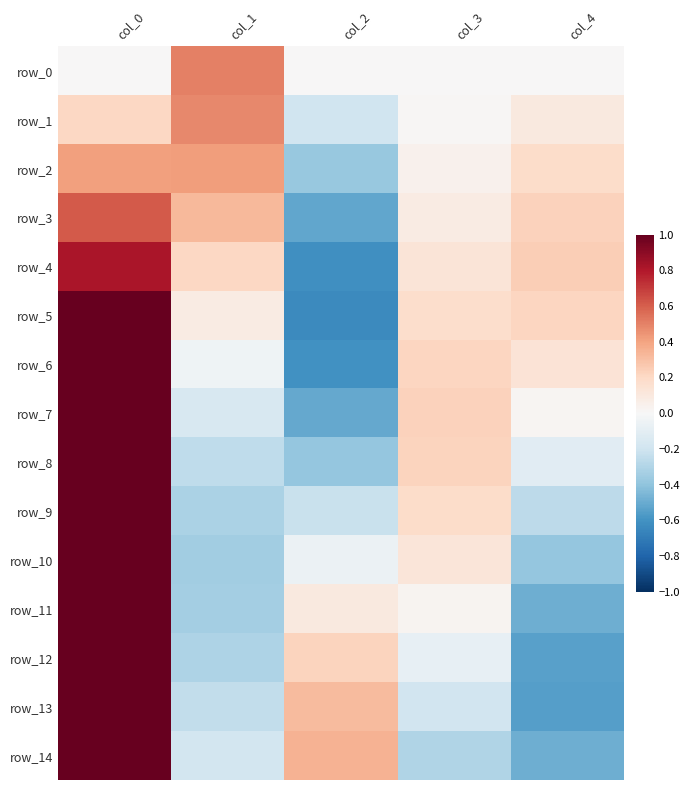

Which series changed the most between col_1 and col_3?

row_0